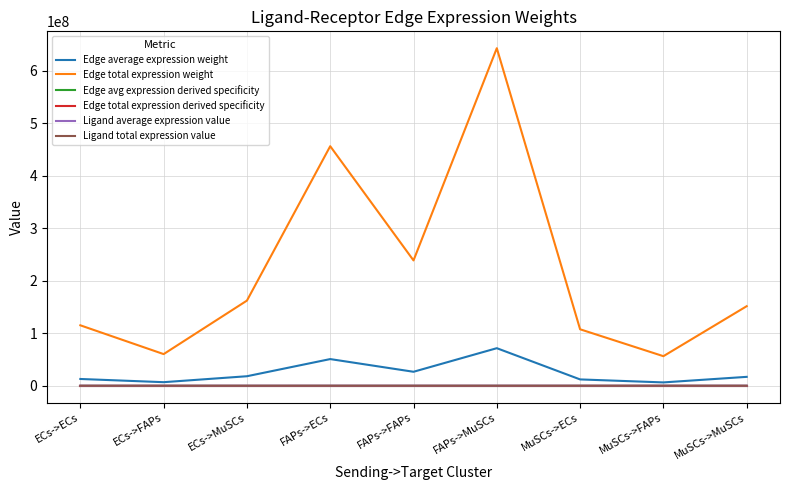

Rank the series by their maximum value, from highest to lowest.

Edge total expression weight, Edge average expression weight, Ligand total expression value, Ligand average expression value, Edge avg expression derived specificity, Edge total expression derived specificity